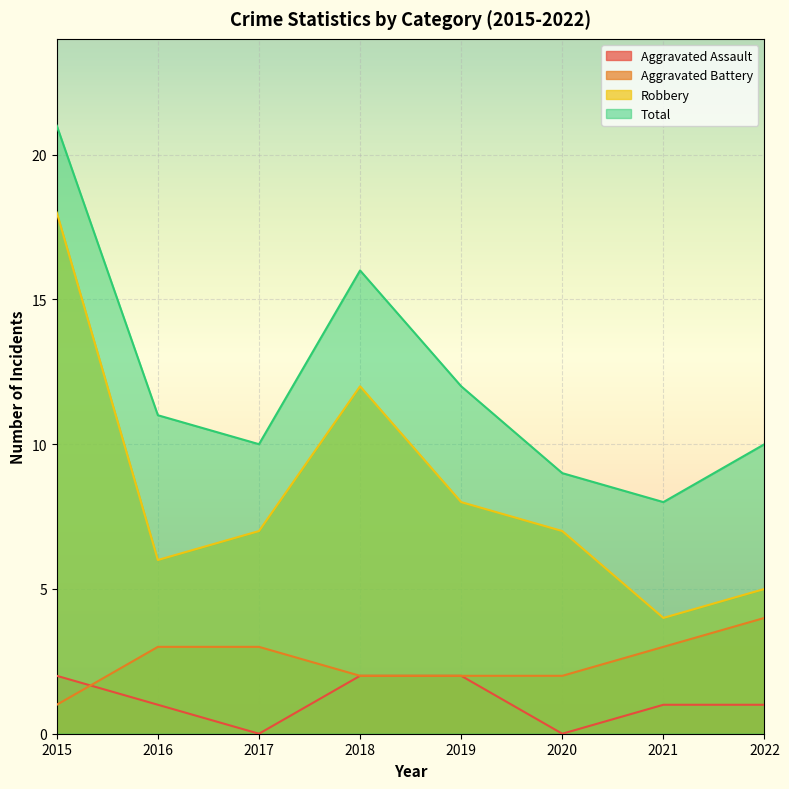

True or false: Aggravated Battery and Robbery cross at least once.

False